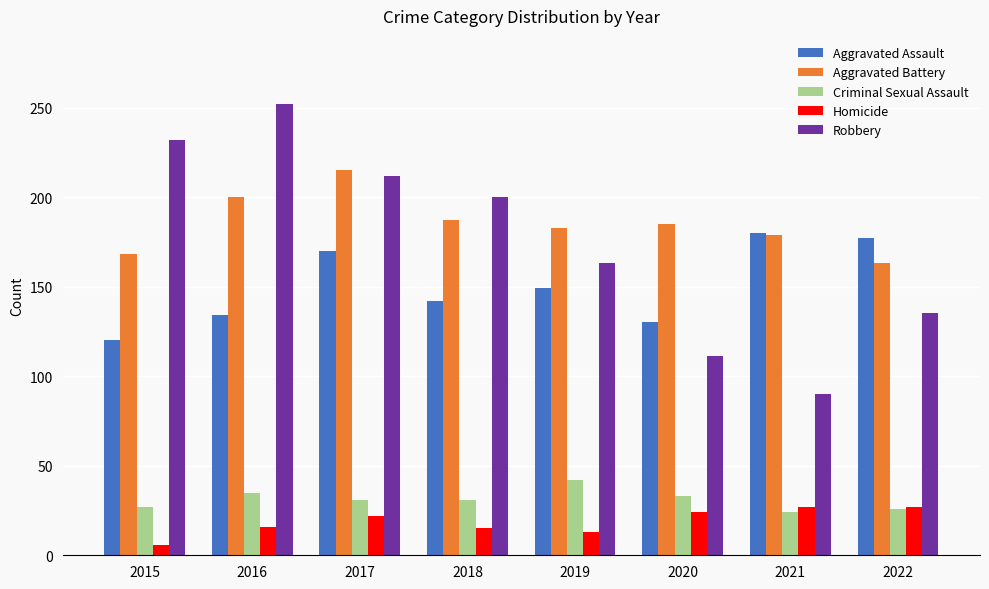

What is the greatest value displayed?

252